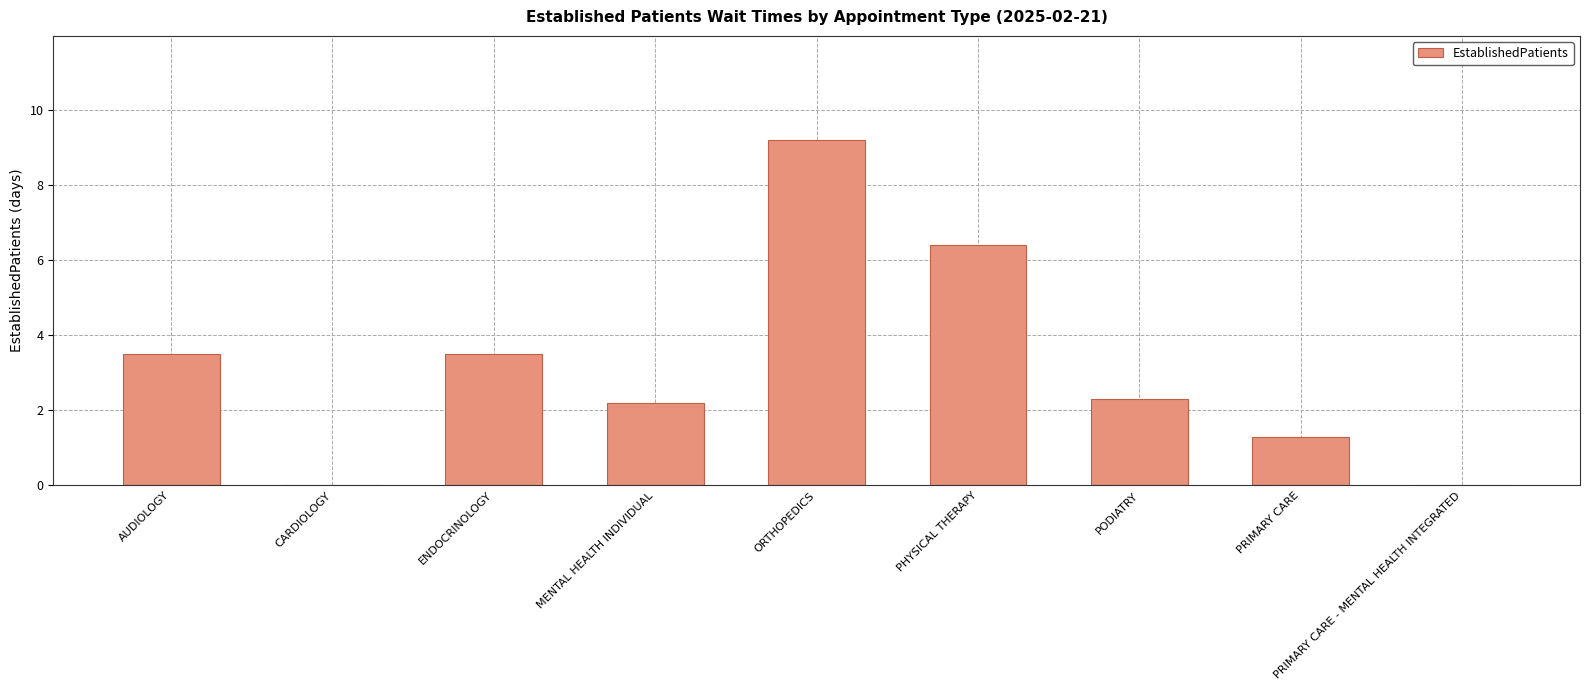

How many distinct data groups are displayed?

1